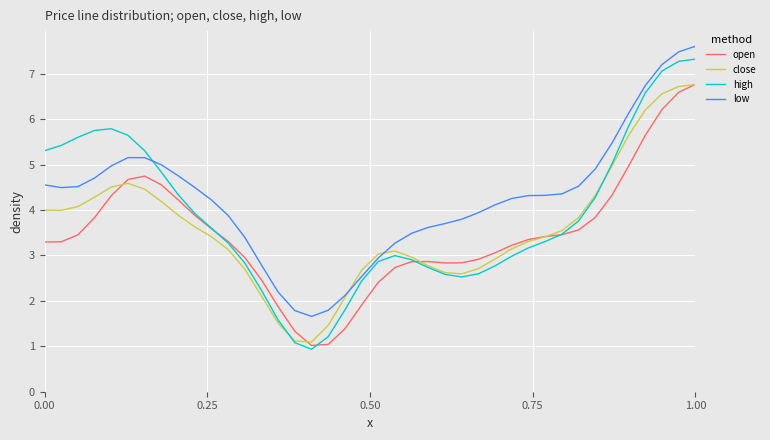

In open, how many points are higher than both neighbors (excluding endpoints)?

2